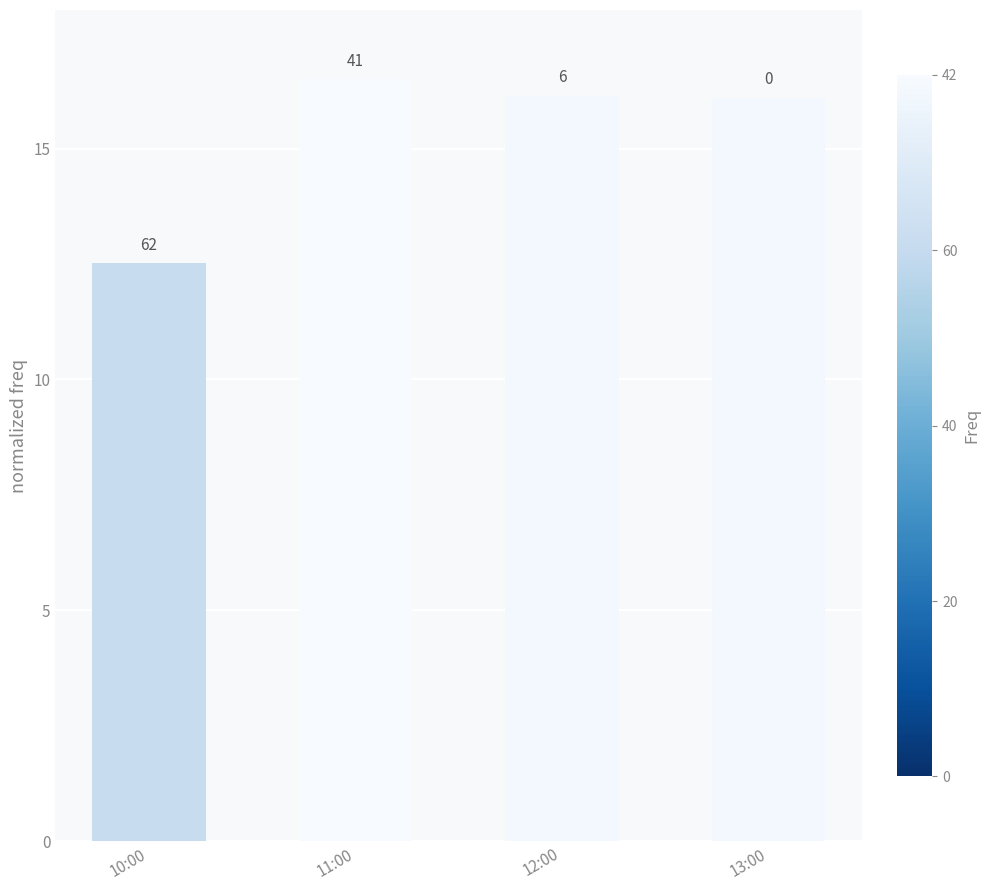

The chart shows a value of 12.5 at 10:00. True or false?

True